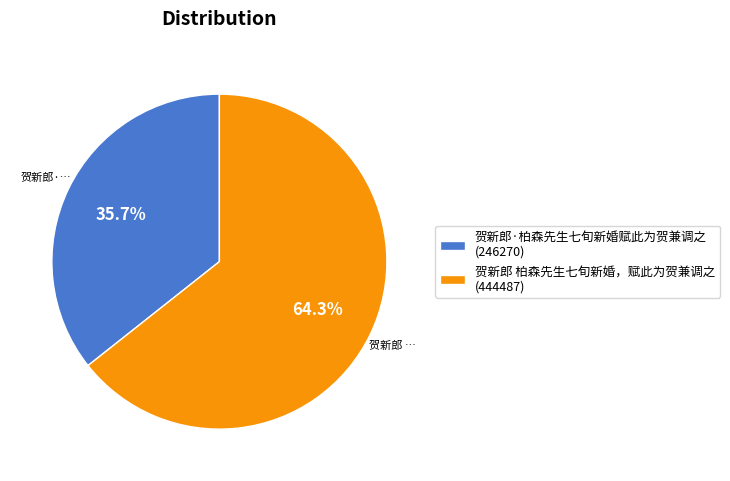

How many segments does this pie chart have?

2